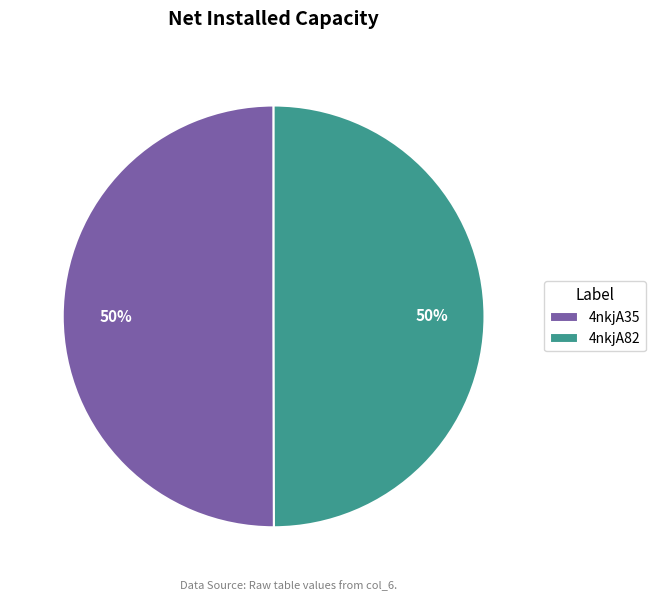

Is it true that 4nkjA82 is 50% of the pie?

True